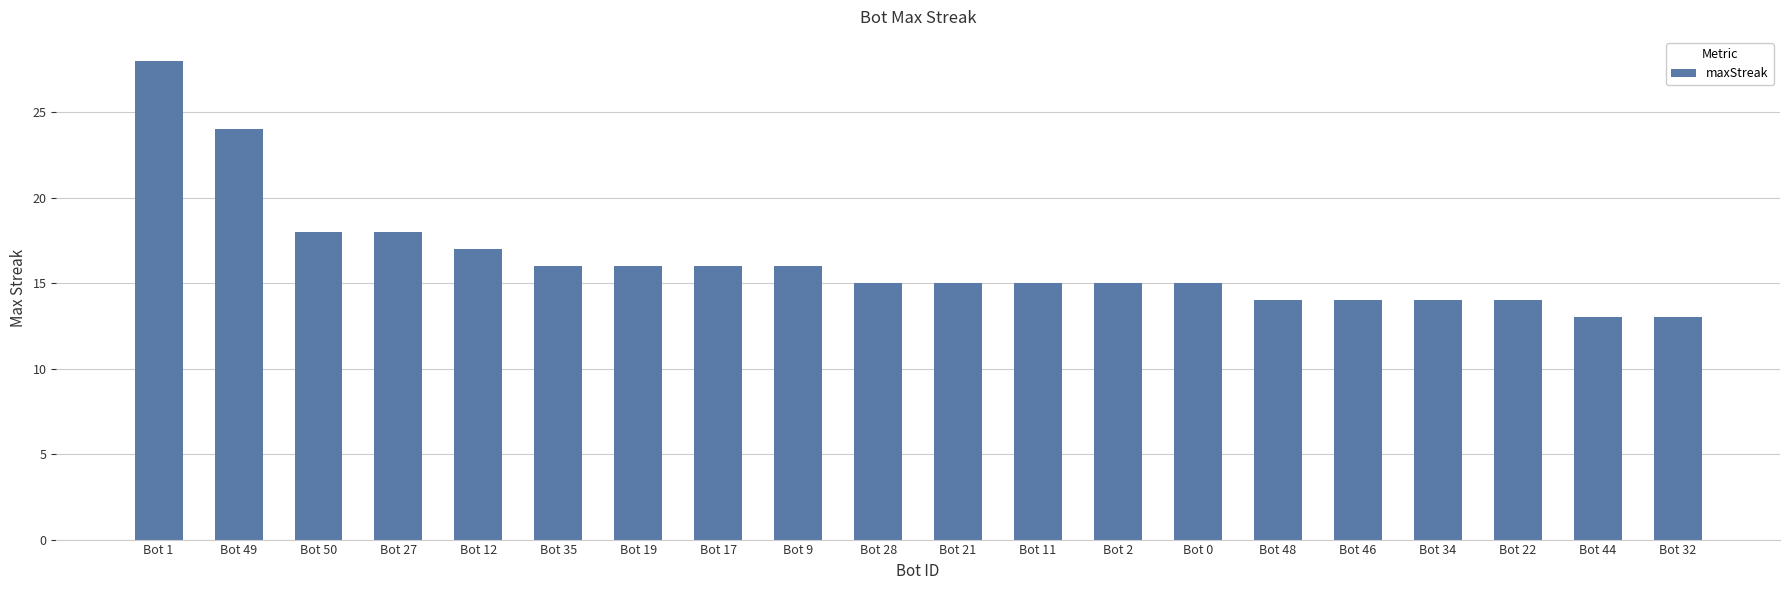

What is the greatest value displayed?

28